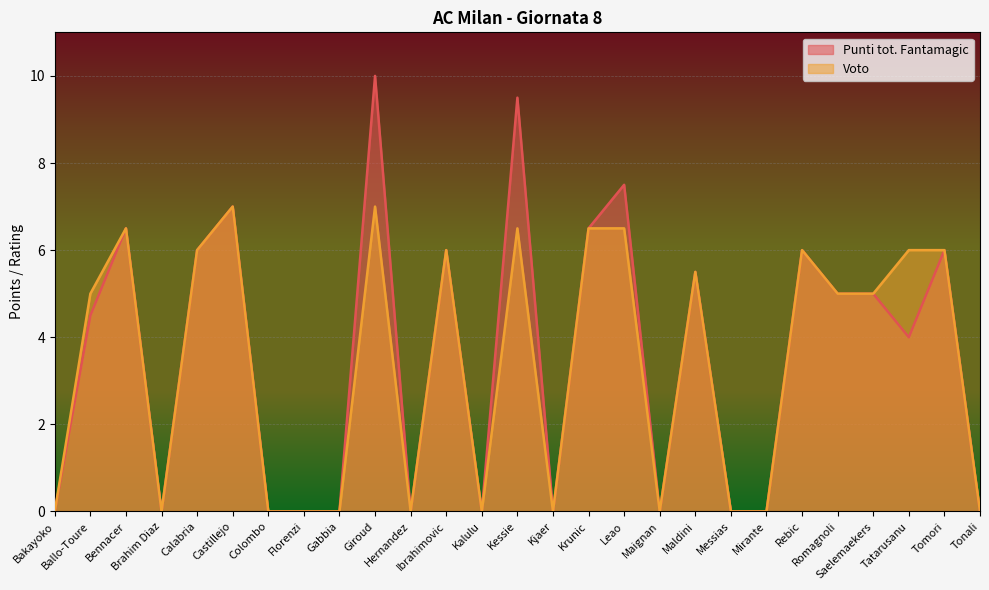

How many lines are shown in the chart?

2